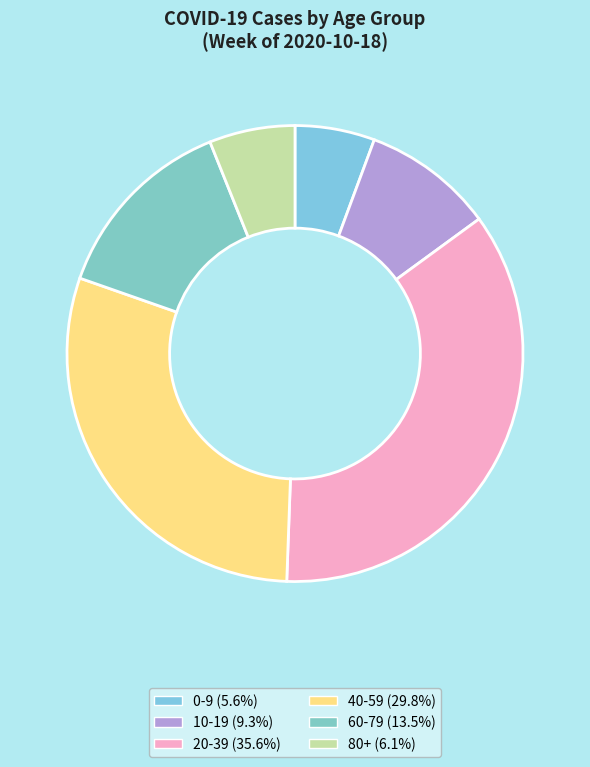

What is the smallest slice in the pie chart?

0-9